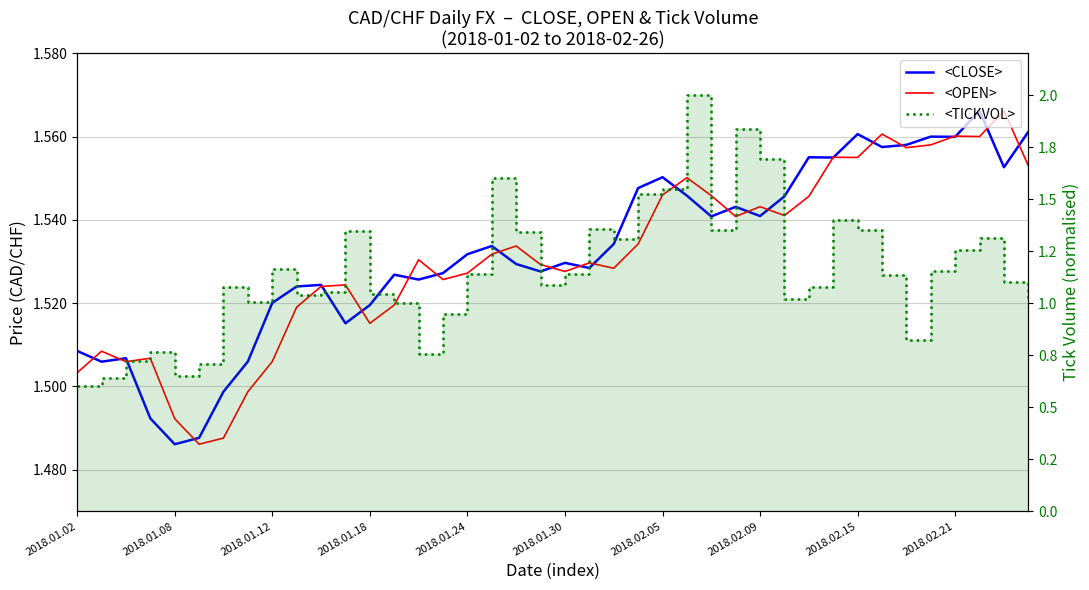

What is the difference between the highest and lowest values at 2018.02.21?

0.5